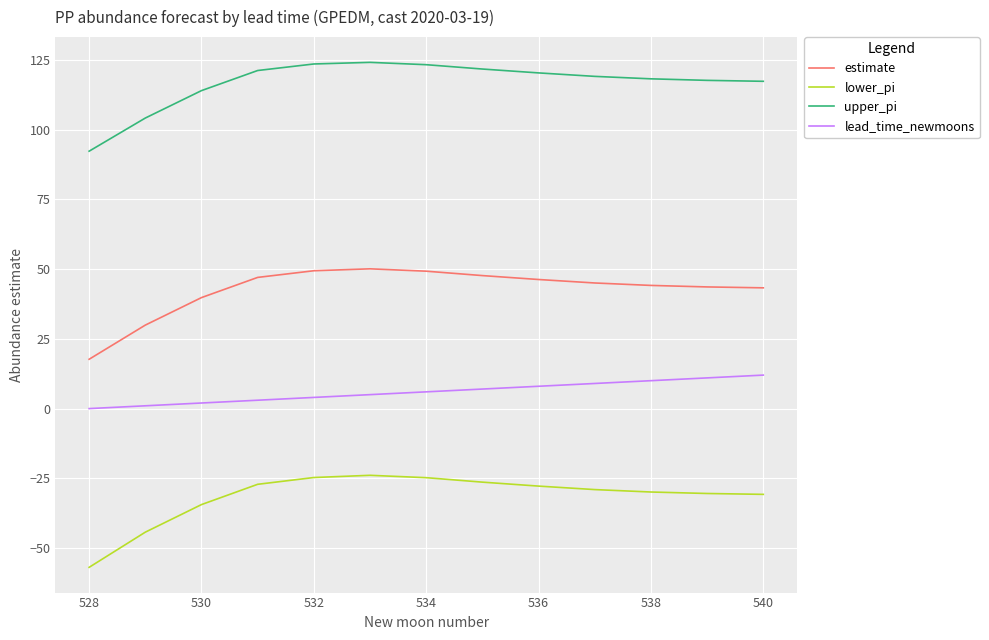

Which series has the largest total across all categories?

upper_pi